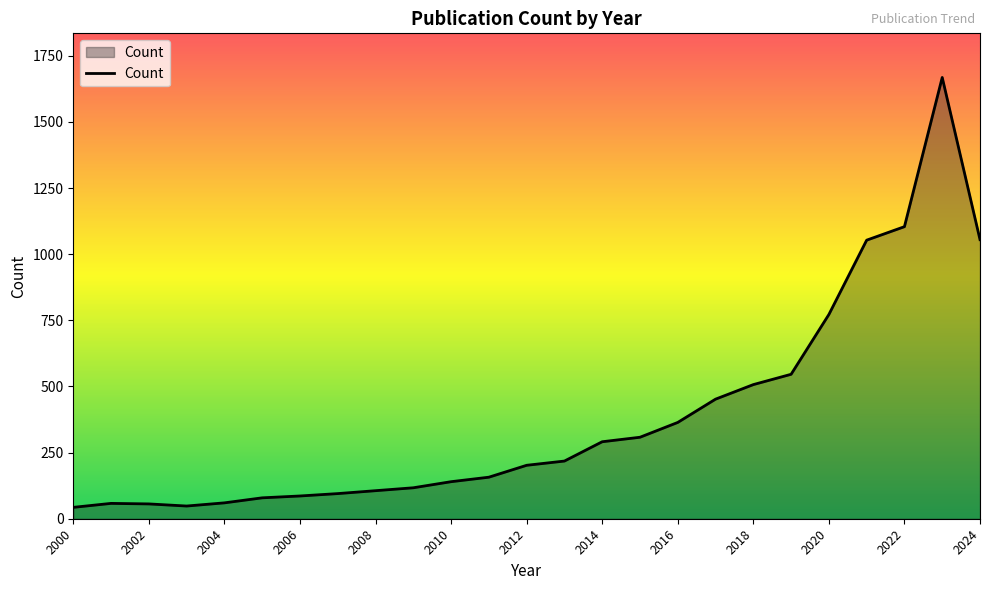

What is the sum of all values?

9585